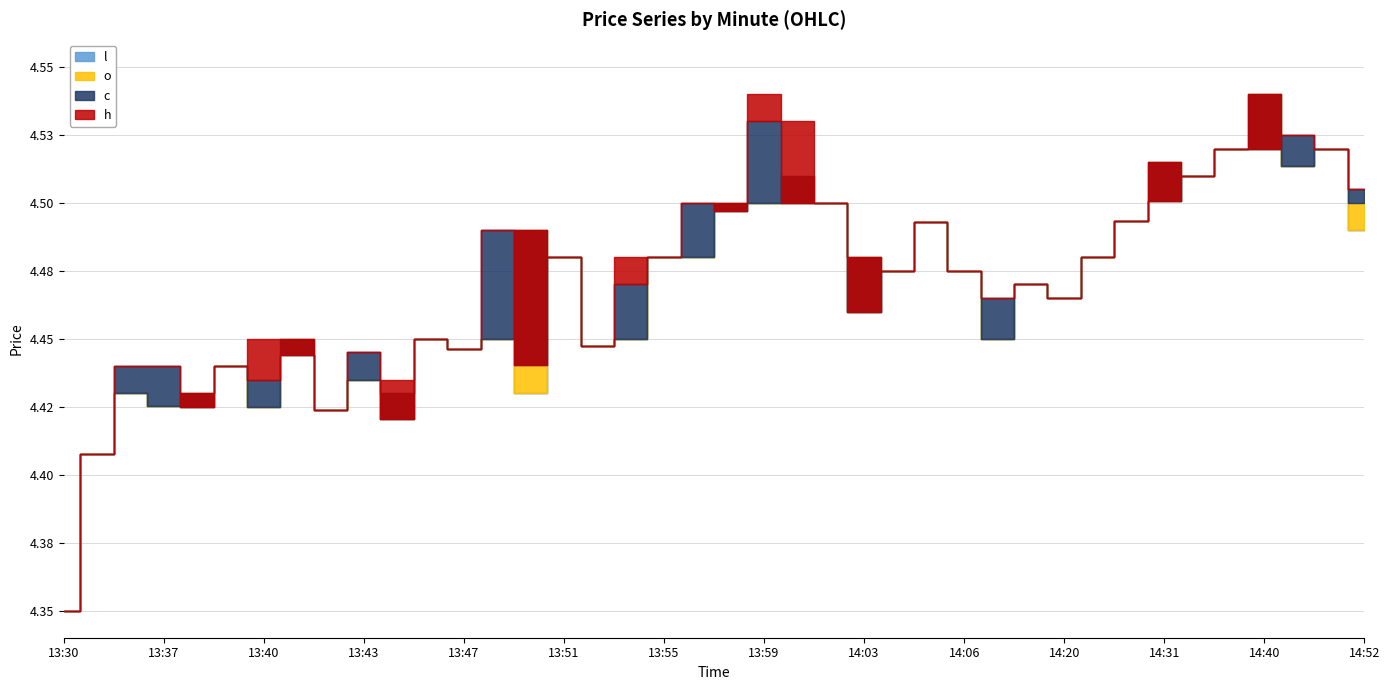

The value of h at 14:03 is 4.5. True or false?

True